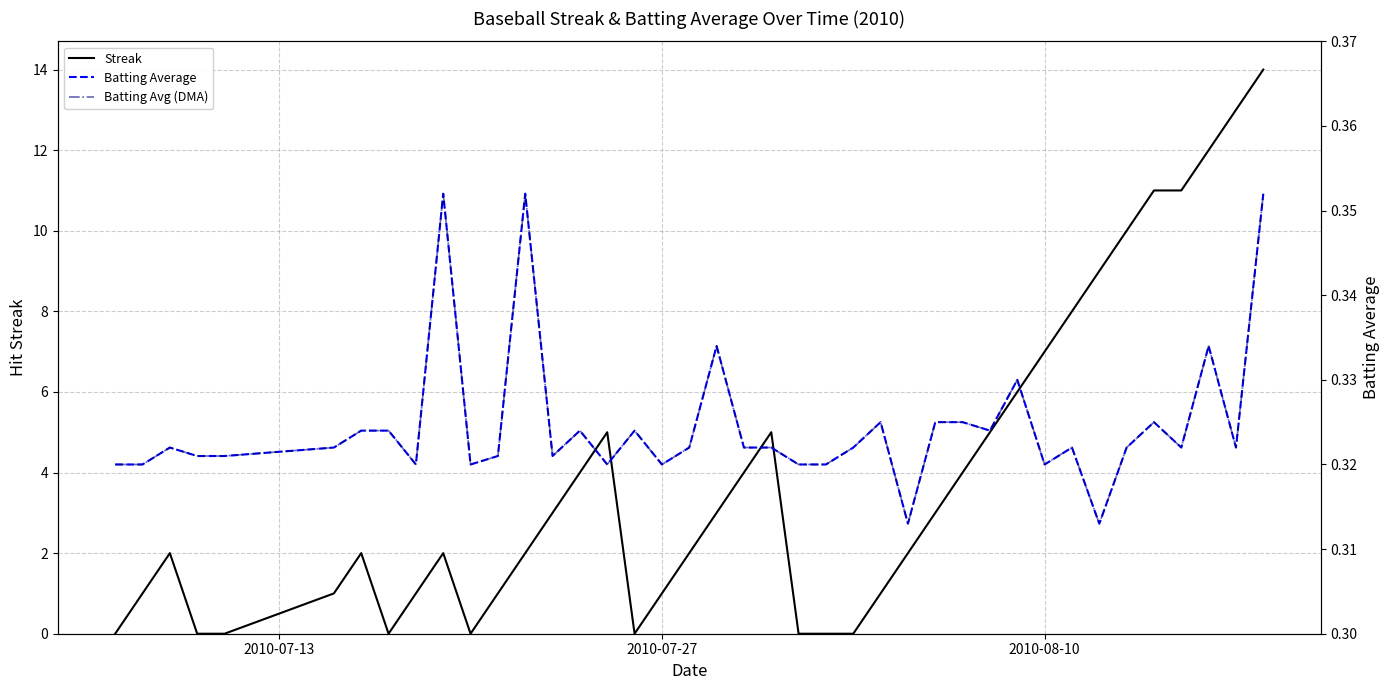

How many intersections are there between Streak and Batting Avg (DMA)?

11